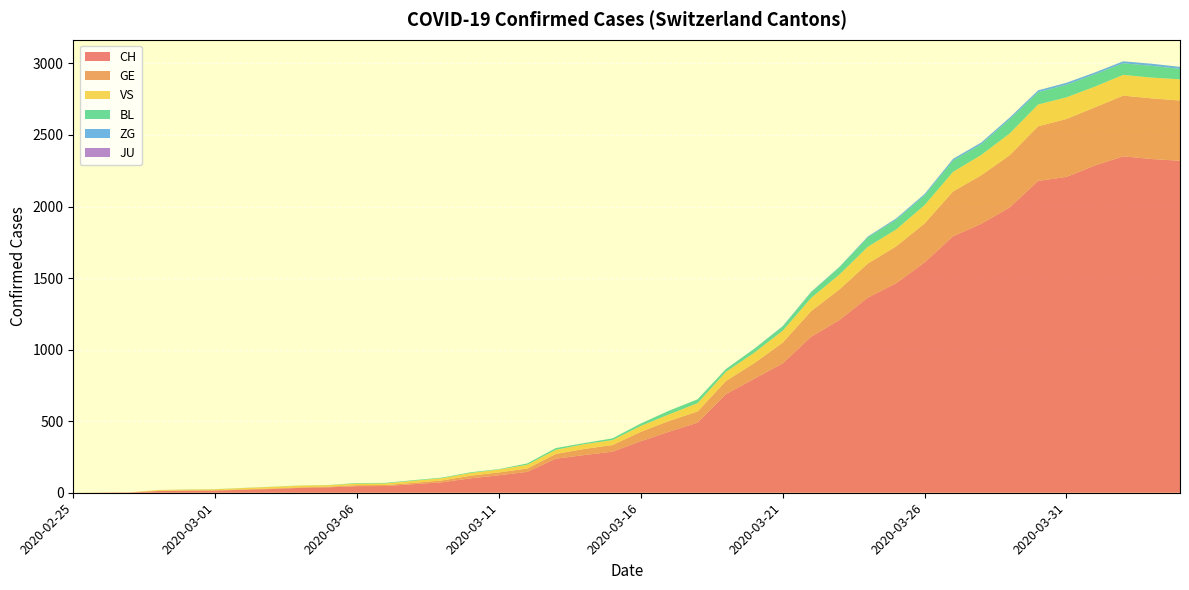

Reading left to right, what are all the values shown in this chart?

CH: 2020-02-25=0	2020-02-26=1	2020-02-27=2	2020-02-28=12	2020-02-29=14	2020-03-01=15	2020-03-02=21	2020-03-03=26	2020-03-04=34	2020-03-05=38	2020-03-06=46	2020-03-07=47	2020-03-08=60	2020-03-09=73	2020-03-10=101	2020-03-11=122	2020-03-12=146	2020-03-13=238	2020-03-14=263	2020-03-15=287	2020-03-16=360	2020-03-17=427	2020-03-18=490	2020-03-19=689	2020-03-20=797	2020-03-21=904	2020-03-22=1090	2020-03-23=1207	2020-03-24=1364	2020-03-25=1464	2020-03-26=1610	2020-03-27=1792	2020-03-28=1880	2020-03-29=1994	2020-03-30=2179	2020-03-31=2207	2020-04-01=2287	2020-04-02=2351	2020-04-03=2332	2020-04-04=2320
GE: 2020-02-25=0	2020-02-26=1	2020-02-27=1	2020-02-28=2	2020-02-29=3	2020-03-01=3	2020-03-02=3	2020-03-03=4	2020-03-04=4	2020-03-05=5	2020-03-06=7	2020-03-07=7	2020-03-08=9	2020-03-09=13	2020-03-10=18	2020-03-11=20	2020-03-12=23	2020-03-13=33	2020-03-14=43	2020-03-15=46	2020-03-16=66	2020-03-17=75	2020-03-18=78	2020-03-19=92	2020-03-20=109	2020-03-21=145	2020-03-22=179	2020-03-23=214	2020-03-24=238	2020-03-25=258	2020-03-26=272	2020-03-27=313	2020-03-28=339	2020-03-29=365	2020-03-30=382	2020-03-31=405	2020-04-01=406	2020-04-02=424	2020-04-03=424	2020-04-04=421
JU: 2020-02-25=0	2020-02-26=0	2020-02-27=0	2020-02-28=0	2020-02-29=0	2020-03-01=0	2020-03-02=0	2020-03-03=0	2020-03-04=0	2020-03-05=0	2020-03-06=0	2020-03-07=0	2020-03-08=0	2020-03-09=0	2020-03-10=0	2020-03-11=0	2020-03-12=0	2020-03-13=0	2020-03-14=0	2020-03-15=0	2020-03-16=0	2020-03-17=0	2020-03-18=0	2020-03-19=0	2020-03-20=0	2020-03-21=0	2020-03-22=0	2020-03-23=0	2020-03-24=0	2020-03-25=0	2020-03-26=0	2020-03-27=0	2020-03-28=0	2020-03-29=0	2020-03-30=0	2020-03-31=0	2020-04-01=0	2020-04-02=0	2020-04-03=0	2020-04-04=0
VS: 2020-02-25=0	2020-02-26=0	2020-02-27=0	2020-02-28=5	2020-02-29=5	2020-03-01=6	2020-03-02=9	2020-03-03=11	2020-03-04=12	2020-03-05=10	2020-03-06=11	2020-03-07=11	2020-03-08=15	2020-03-09=16	2020-03-10=19	2020-03-11=20	2020-03-12=27	2020-03-13=29	2020-03-14=33	2020-03-15=35	2020-03-16=41	2020-03-17=46	2020-03-18=58	2020-03-19=64	2020-03-20=73	2020-03-21=83	2020-03-22=92	2020-03-23=104	2020-03-24=117	2020-03-25=118	2020-03-26=128	2020-03-27=137	2020-03-28=142	2020-03-29=152	2020-03-30=152	2020-03-31=151	2020-04-01=145	2020-04-02=145	2020-04-03=145	2020-04-04=148
BL: 2020-02-25=0	2020-02-26=0	2020-02-27=0	2020-02-28=0	2020-02-29=1	2020-03-01=1	2020-03-02=1	2020-03-03=1	2020-03-04=1	2020-03-05=1	2020-03-06=4	2020-03-07=4	2020-03-08=4	2020-03-09=4	2020-03-10=5	2020-03-11=3	2020-03-12=9	2020-03-13=12	2020-03-14=8	2020-03-15=12	2020-03-16=17	2020-03-17=26	2020-03-18=27	2020-03-19=19	2020-03-20=27	2020-03-21=30	2020-03-22=40	2020-03-23=51	2020-03-24=66	2020-03-25=68	2020-03-26=68	2020-03-27=79	2020-03-28=75	2020-03-29=99	2020-03-30=86	2020-03-31=88	2020-04-01=86	2020-04-02=81	2020-04-03=82	2020-04-04=73
ZG: 2020-02-25=0	2020-02-26=0	2020-02-27=0	2020-02-28=0	2020-02-29=0	2020-03-01=0	2020-03-02=0	2020-03-03=0	2020-03-04=0	2020-03-05=0	2020-03-06=0	2020-03-07=0	2020-03-08=0	2020-03-09=0	2020-03-10=0	2020-03-11=0	2020-03-12=0	2020-03-13=0	2020-03-14=0	2020-03-15=0	2020-03-16=0	2020-03-17=0	2020-03-18=0	2020-03-19=1	2020-03-20=1	2020-03-21=3	2020-03-22=3	2020-03-23=3	2020-03-24=6	2020-03-25=9	2020-03-26=10	2020-03-27=12	2020-03-28=12	2020-03-29=12	2020-03-30=13	2020-03-31=14	2020-04-01=13	2020-04-02=14	2020-04-03=15	2020-04-04=14